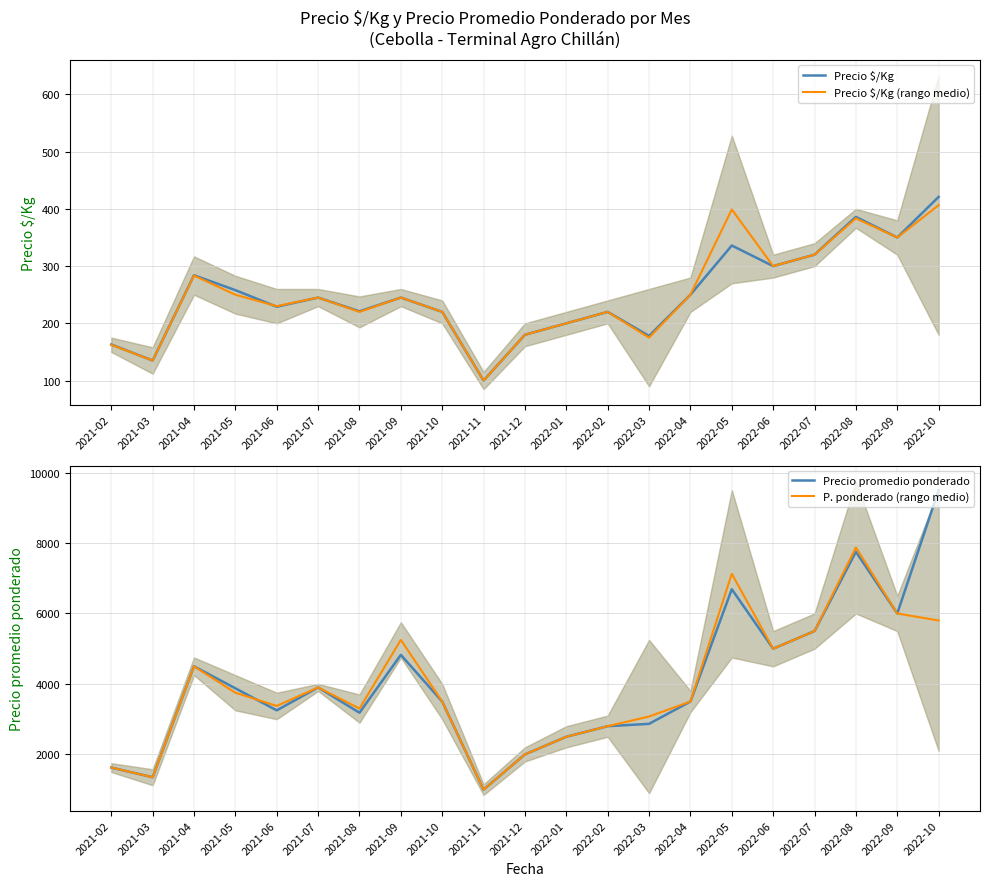

At which label does Precio promedio ponderado first exceed 3500?

2021-04